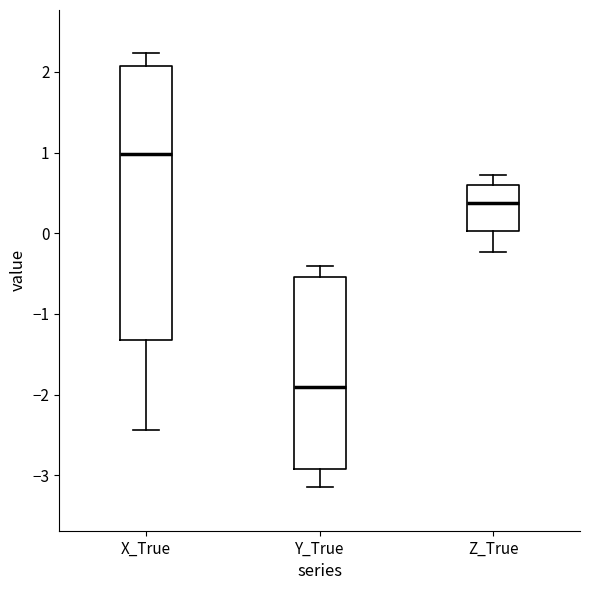

Reading left to right, transcribe this box plot: for each box, give where its median line is, the range the box spans, and where its two whiskers end, as read against the y-axis. The values are not printed on the chart, so give them approximately, as read against the axis.

X_True: median 1.0, box -1.3 to 2.1, whiskers -2.4 to 2.2
Y_True: median -1.9, box -2.9 to -0.5, whiskers -3.1 to -0.4
Z_True: median 0.4, box 0.0 to 0.6, whiskers -0.2 to 0.7